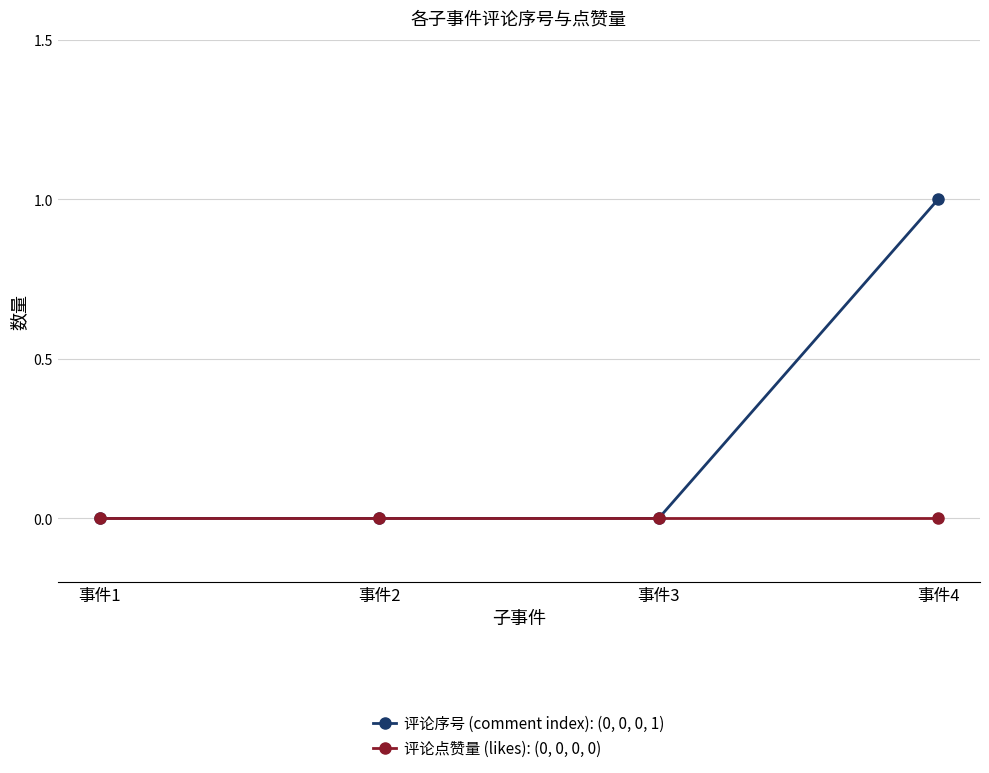

At which category is the sum across all series the highest?

事件4